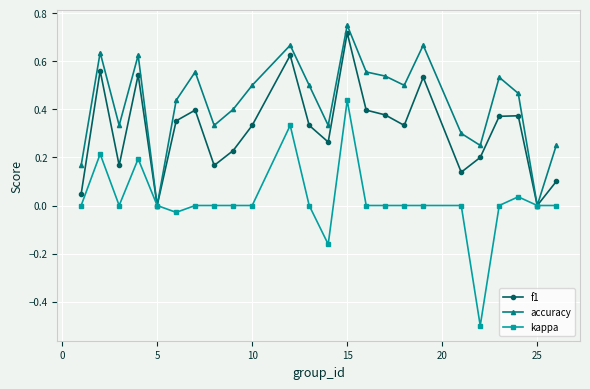

Which series has the largest range (max minus min)?

kappa